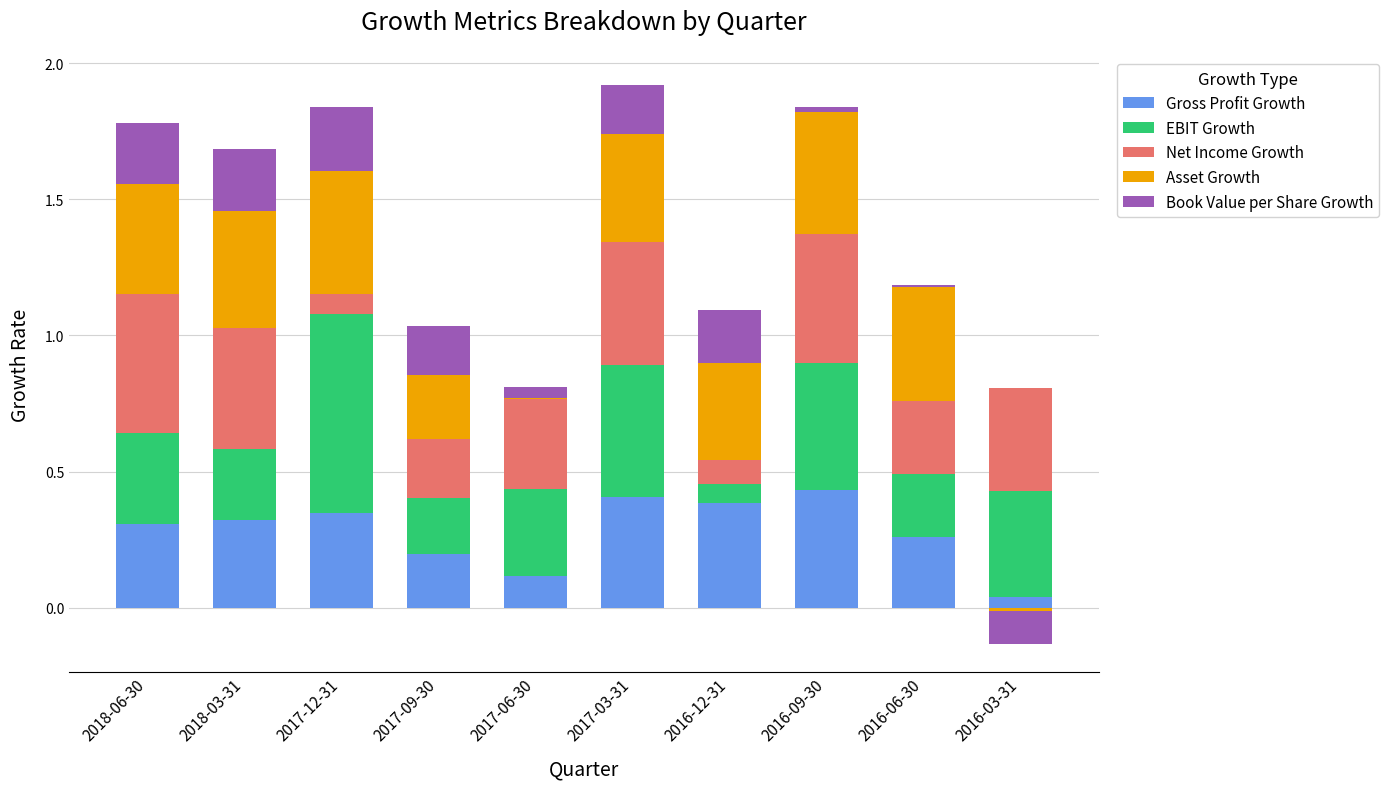

What is the highest value of the Net Income Growth series?

0.5